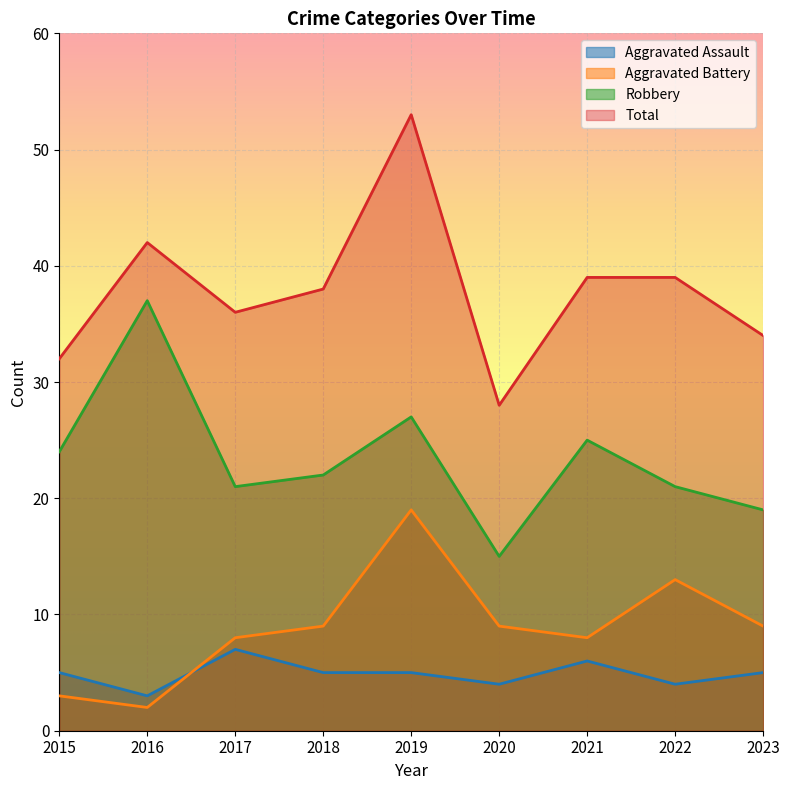

Which has a higher value, 2016 or 2022?

2022